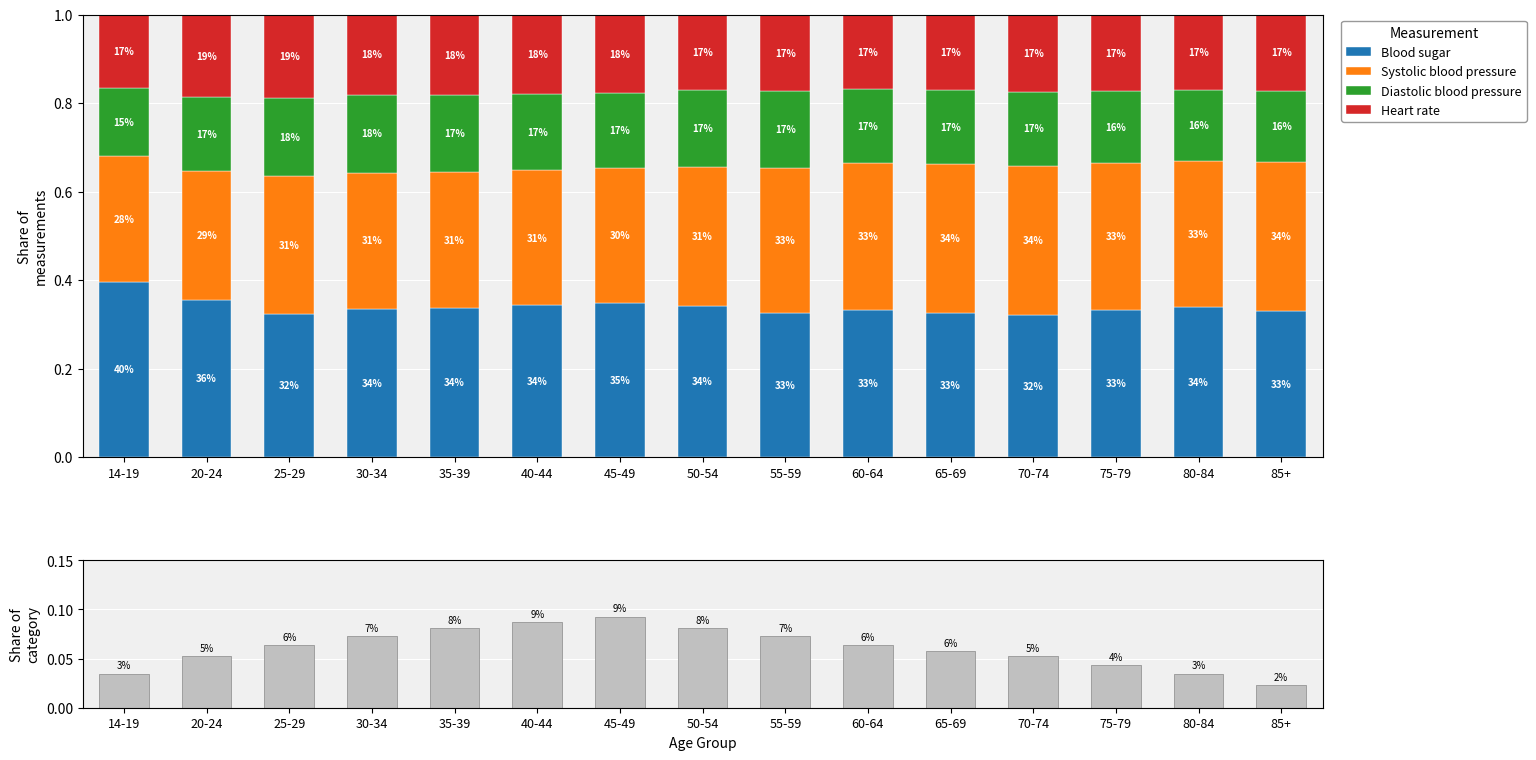

What is the label of the 4th bar from the right?

70-74